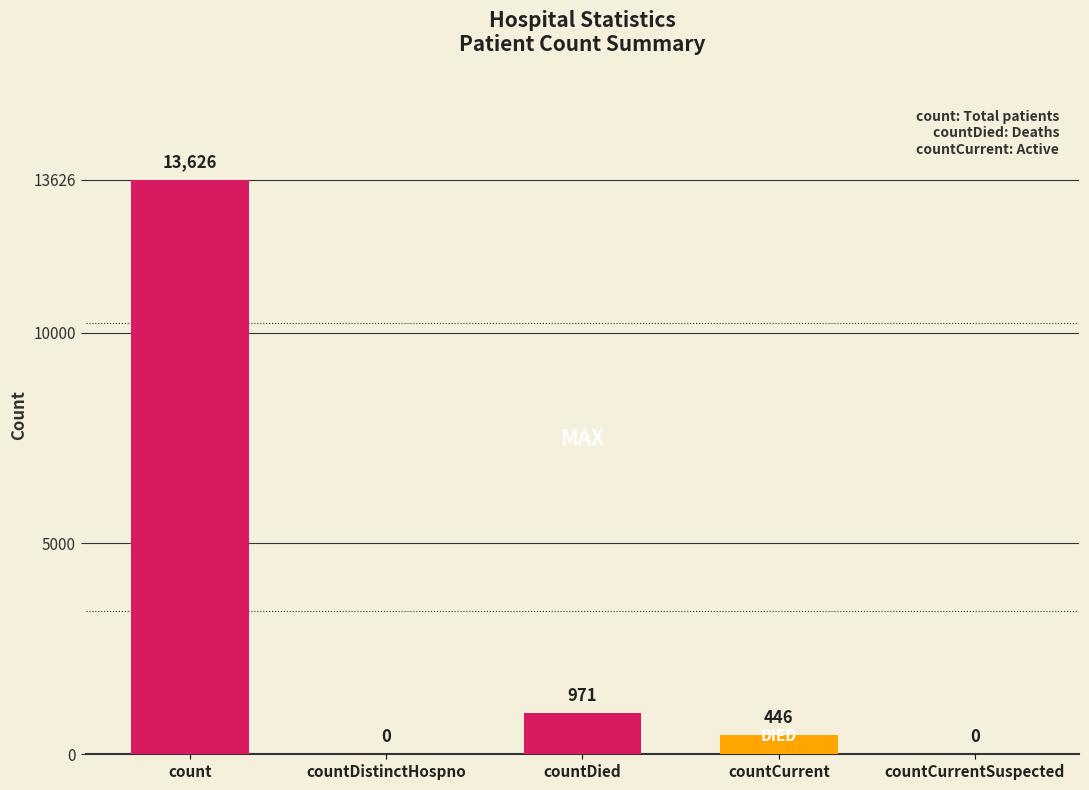

What is the change in value from count to countDistinctHospno?

-13626